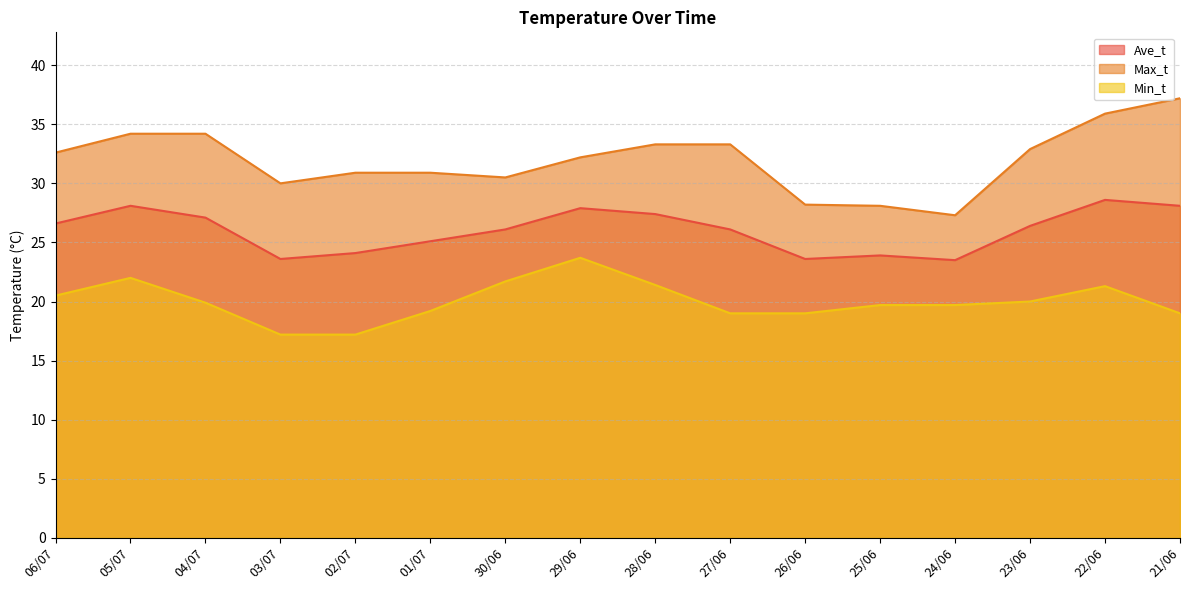

True or false: Ave_t and Max_t intersect in this chart.

False